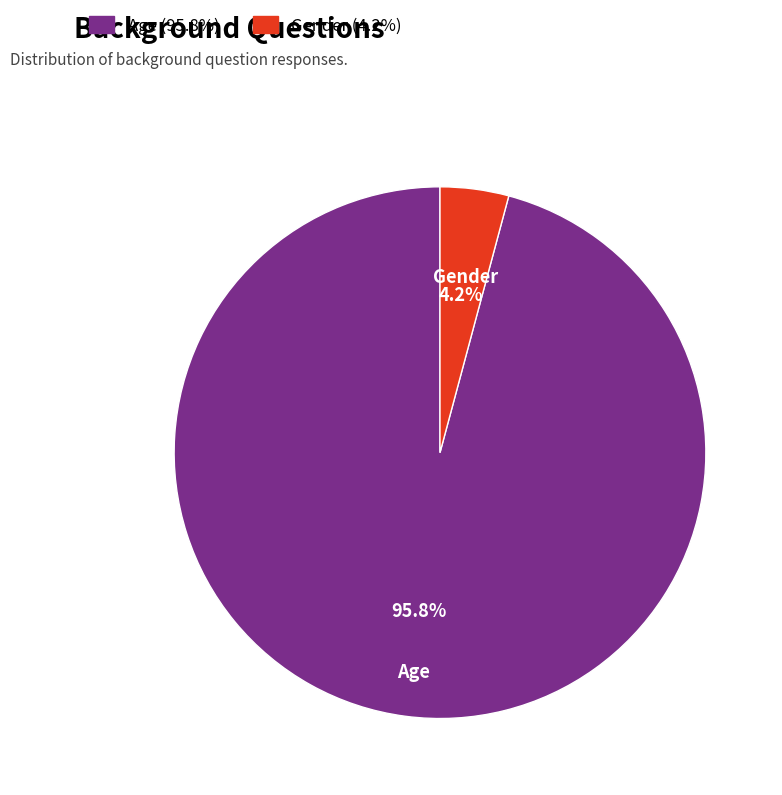

To the nearest percent, what is the average slice percentage?

50%